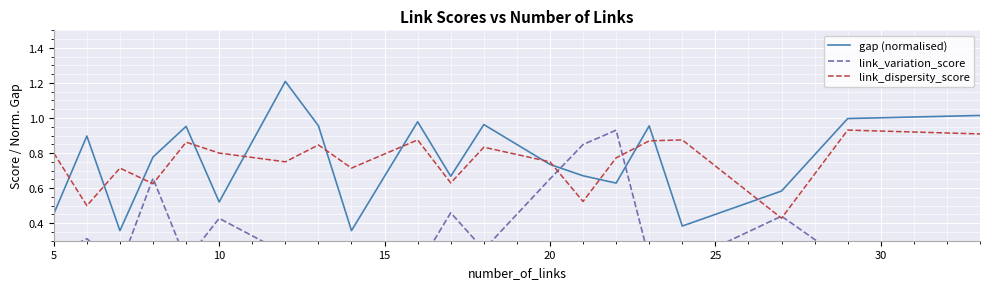

True or false: gap (normalised) has a value of 0.5 at 20.

False